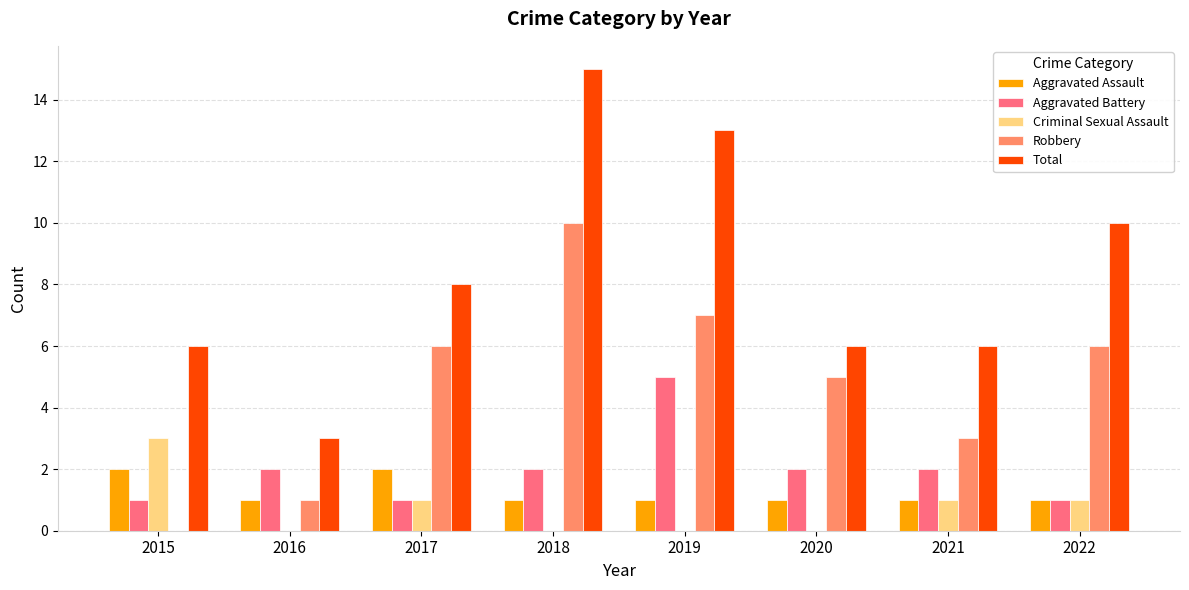

At which category is the sum across all series the highest?

2018